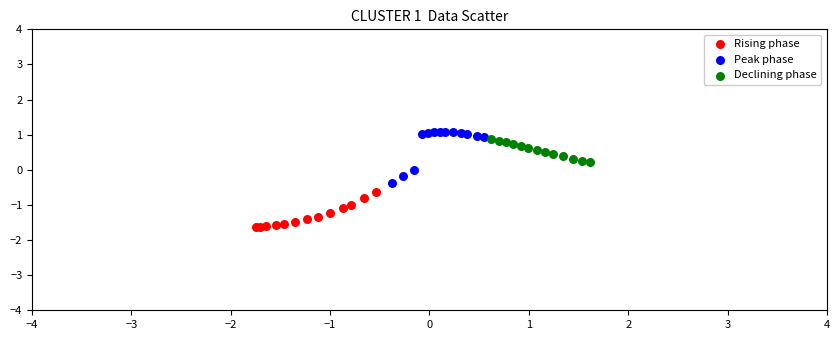

Which series reaches the minimum Y coordinate?

Rising phase